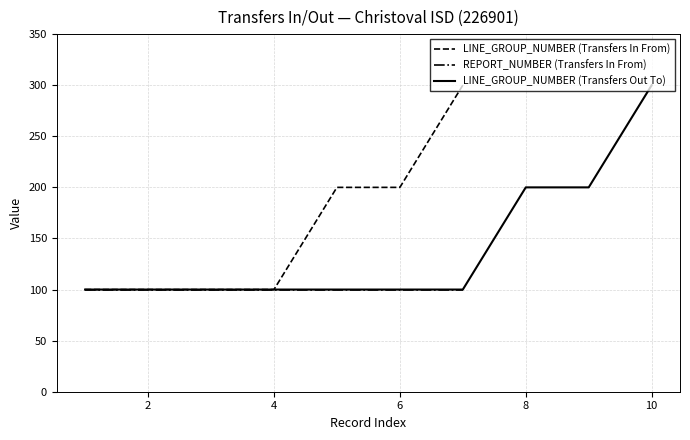

What is the lowest value of the LINE_GROUP_NUMBER (Transfers In From) series?

100